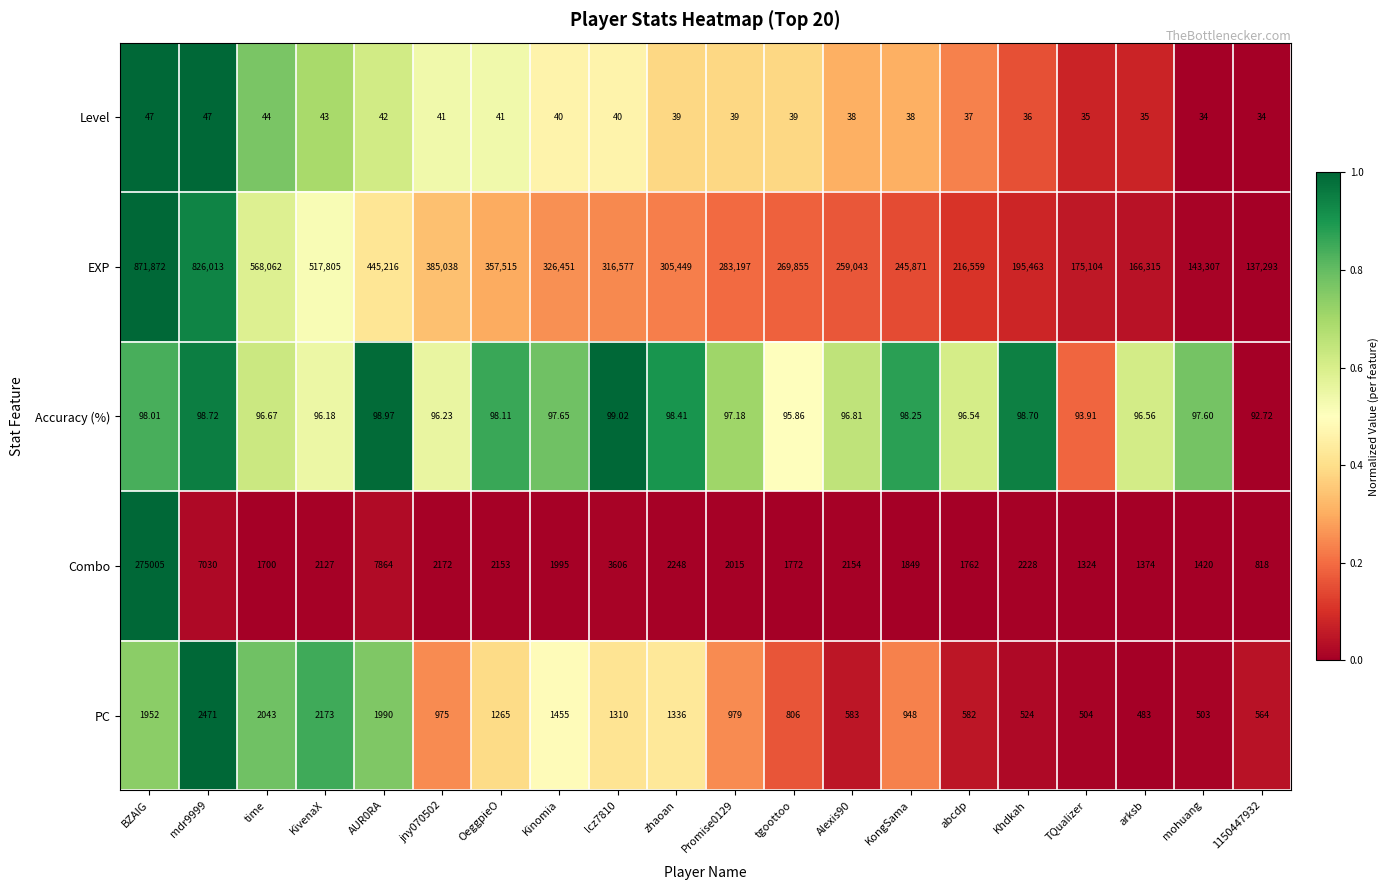

Where does the EXP series first go above 305449?

BZAIG